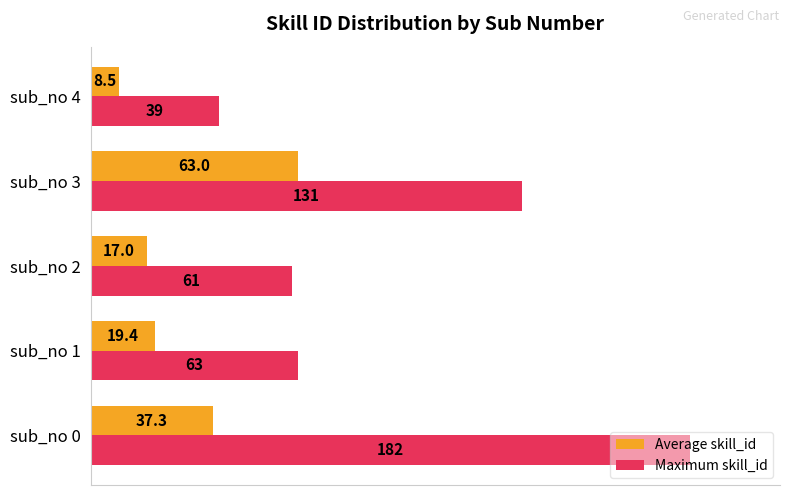

Does the chart contain any negative values?

No